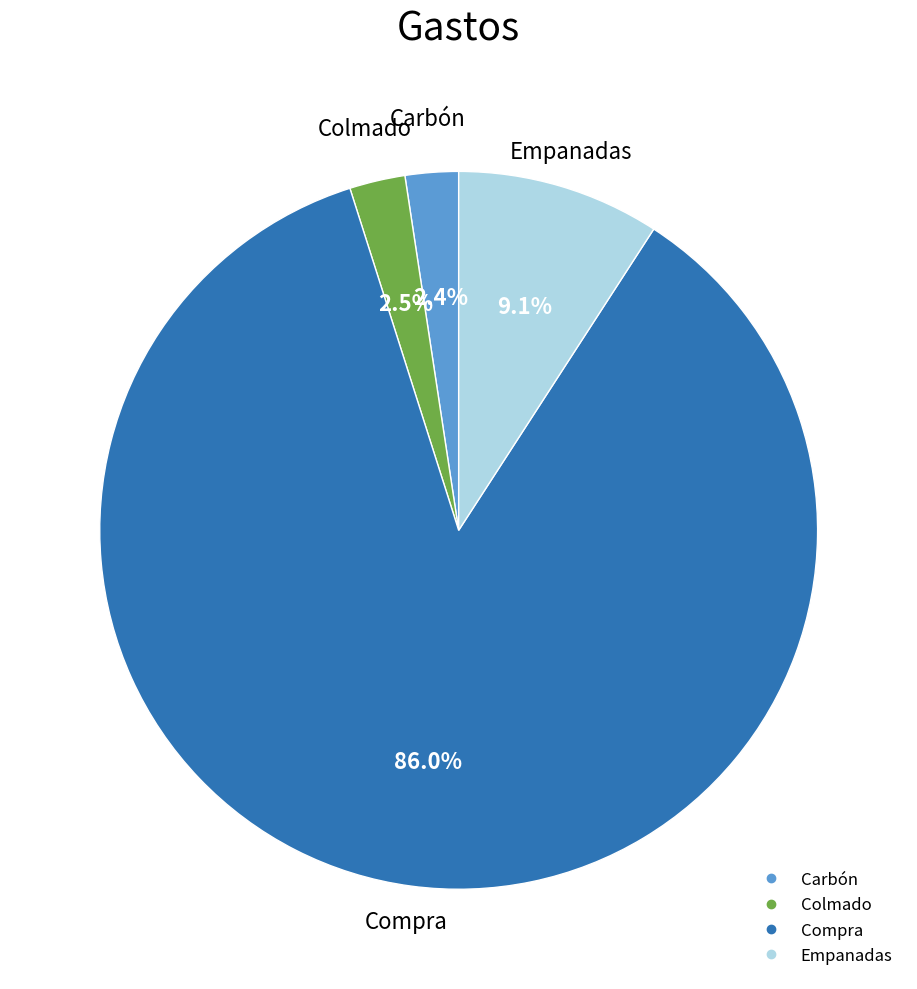

What is the majority slice?

Compra